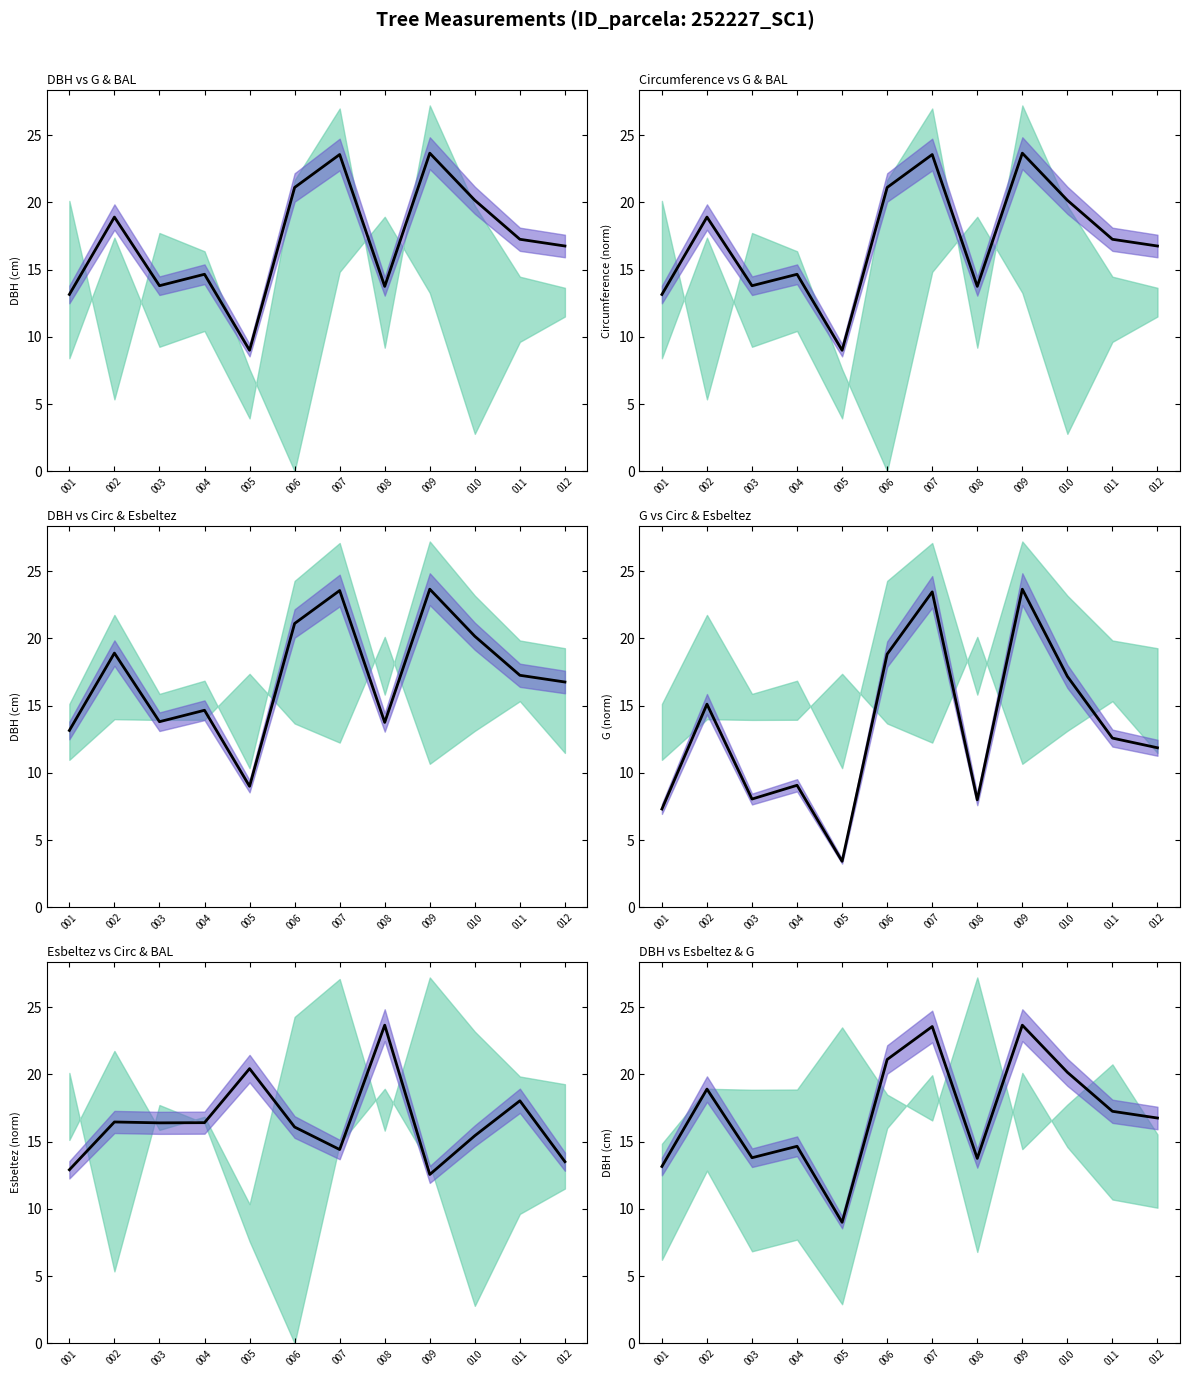

List the labels in order of value, smallest first.

005, 001, 008, 003, 004, 012, 011, 002, 010, 006, 007, 009